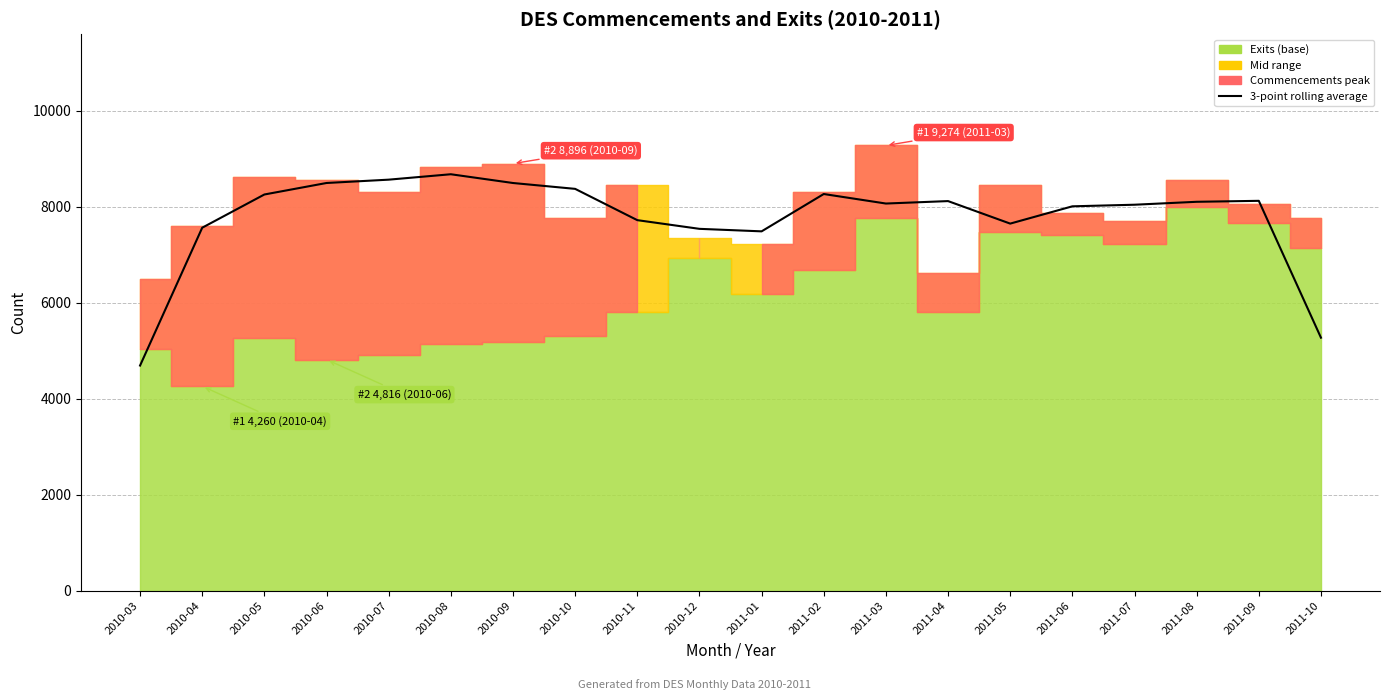

List the labels in order of value, smallest first.

2010-03, 2011-10, 2011-01, 2010-12, 2010-04, 2011-05, 2010-11, 2011-06, 2011-07, 2011-03, 2011-08, 2011-04, 2011-09, 2010-05, 2011-02, 2010-10, 2010-09, 2010-06, 2010-07, 2010-08